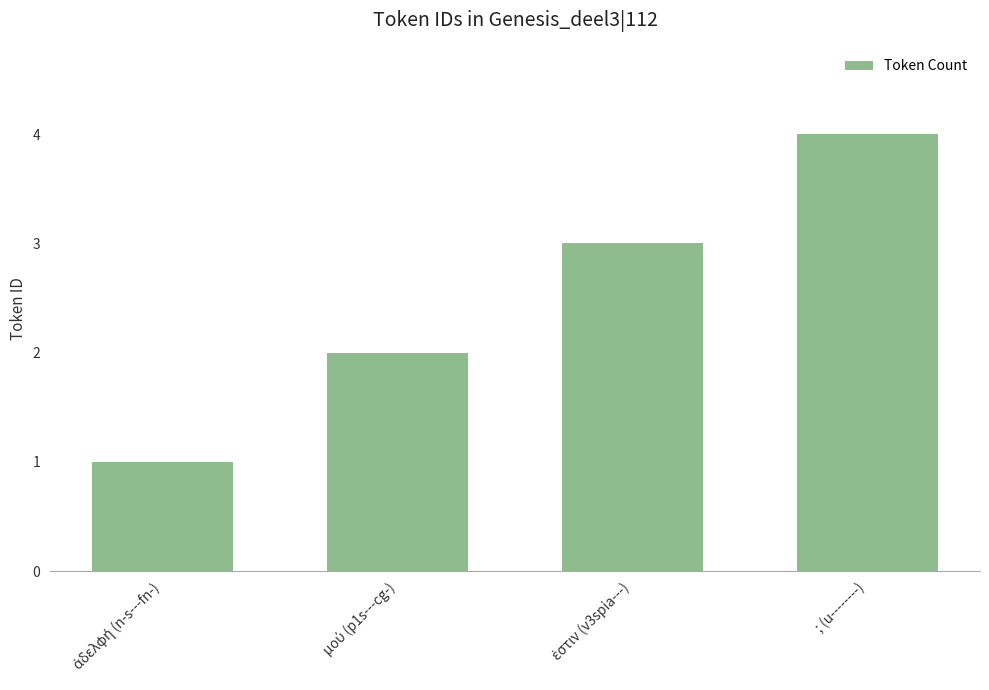

Does the chart contain stacked bars?

No